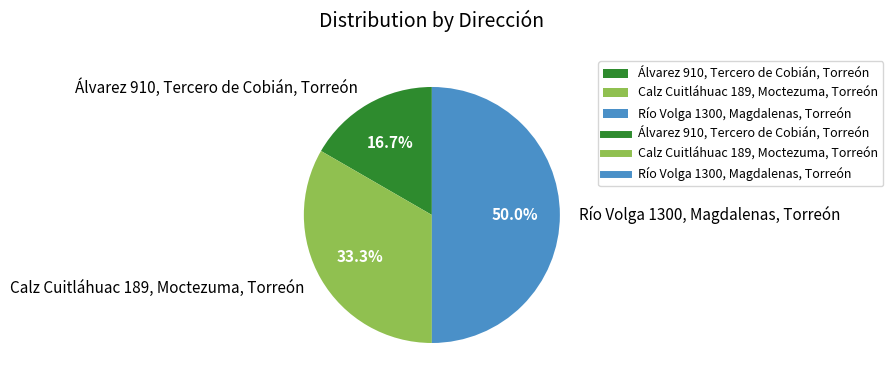

To the nearest percent, what is the difference between the largest and smallest slice percentages?

33%